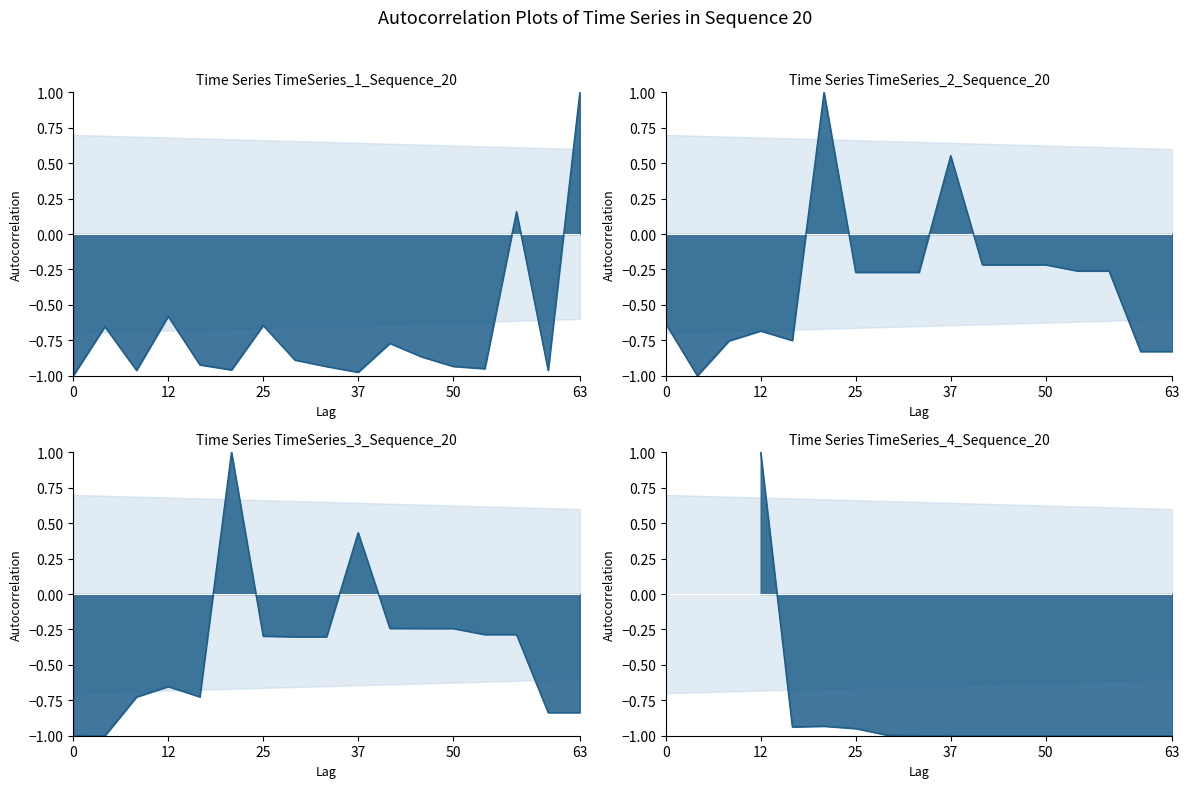

In col_3 line, how many points are lower than both neighbors (excluding endpoints)?

2